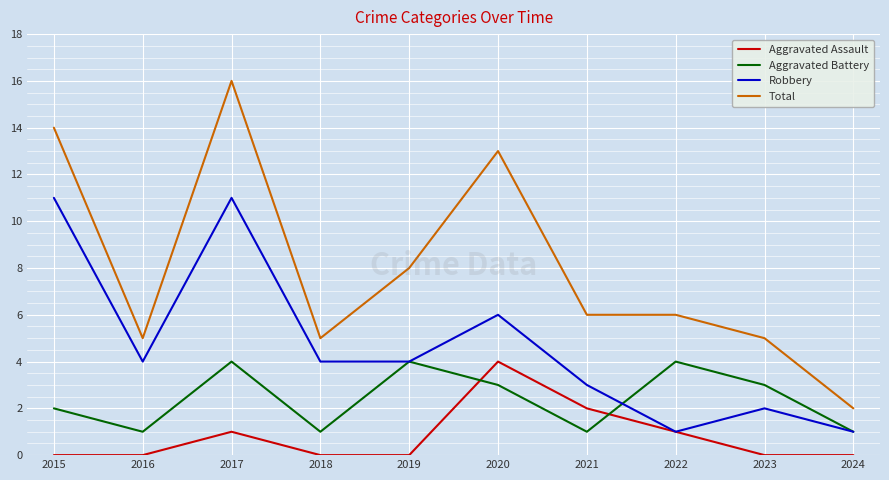

At which label does Aggravated Assault reach its peak?

2020